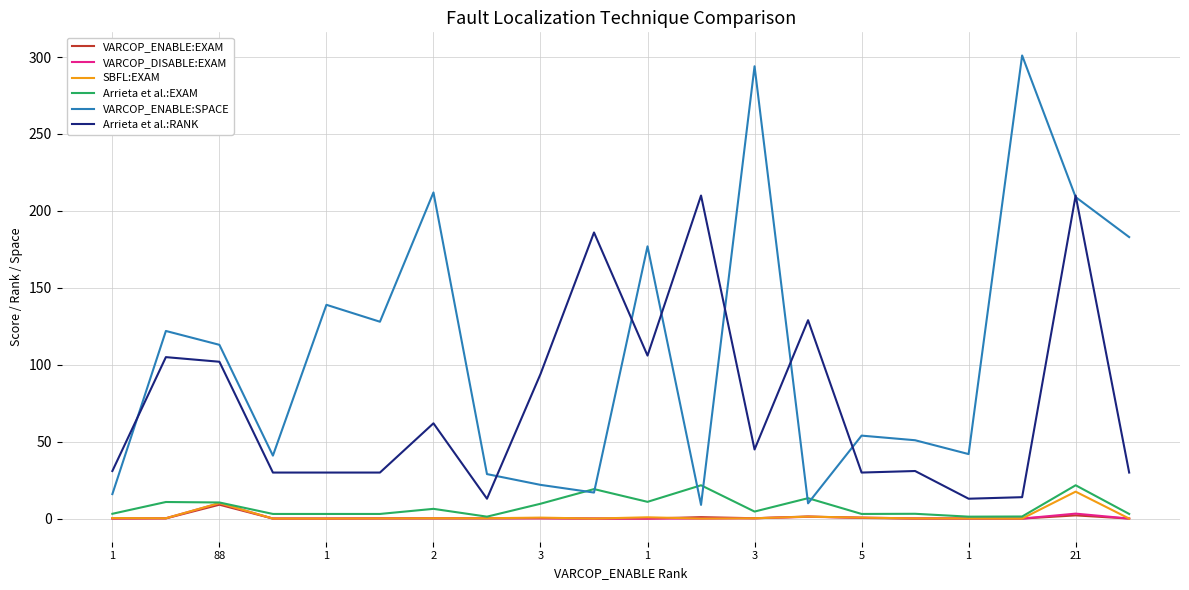

True or false: Arrieta et al.:EXAM and Arrieta et al.:RANK cross at least once.

False